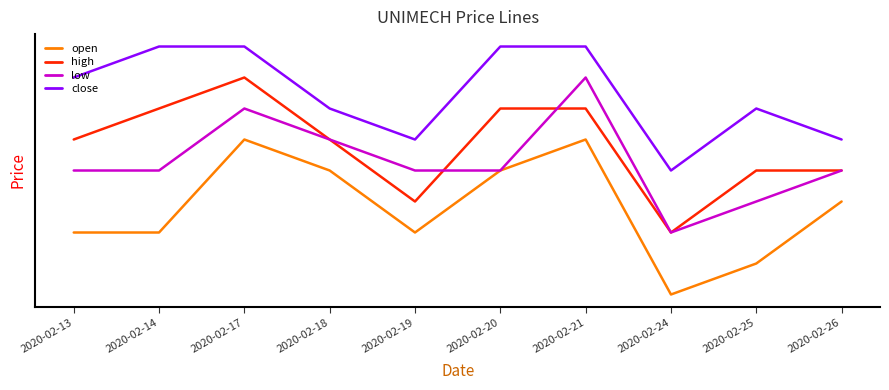

Rank the series by their maximum value, from highest to lowest.

close, high, low, open